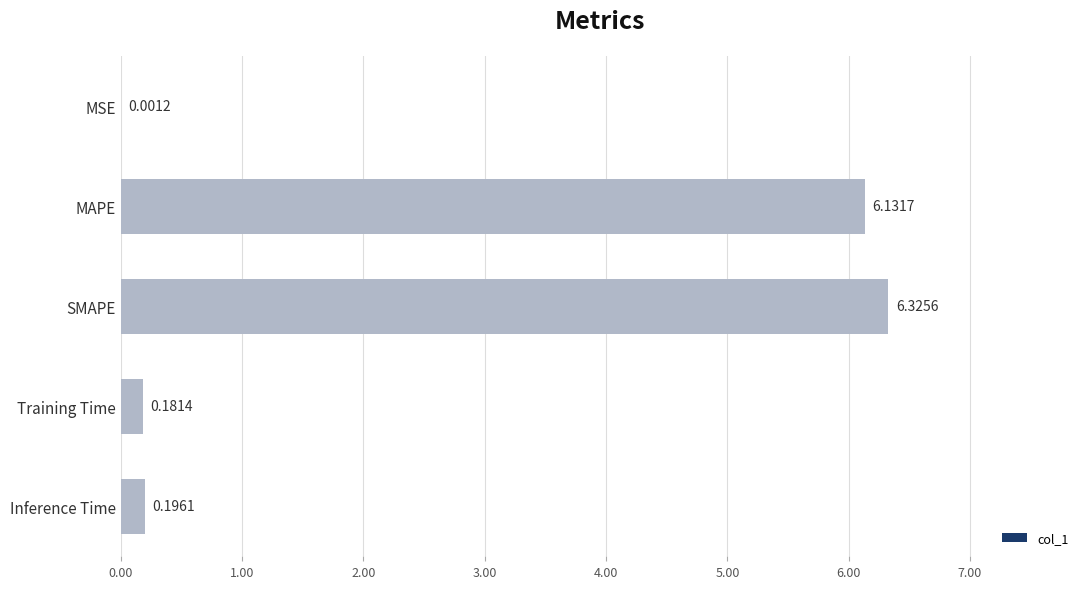

How many data points does each series have?

5